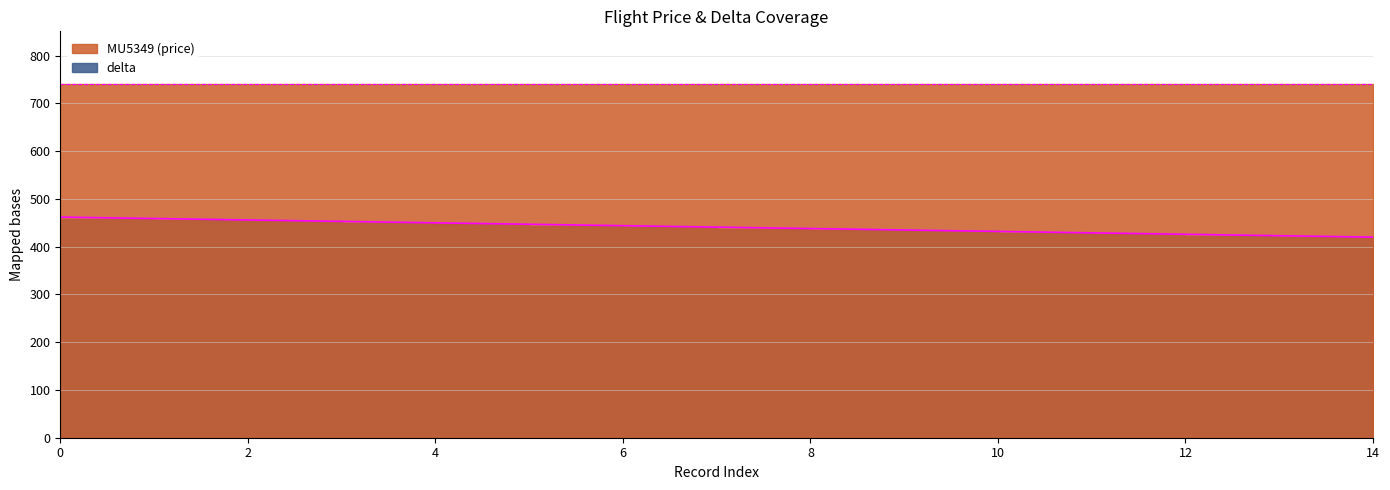

List the labels in order of value, largest first.

0, 1, 2, 3, 4, 5, 6, 7, 8, 9, 10, 11, 12, 13, 14